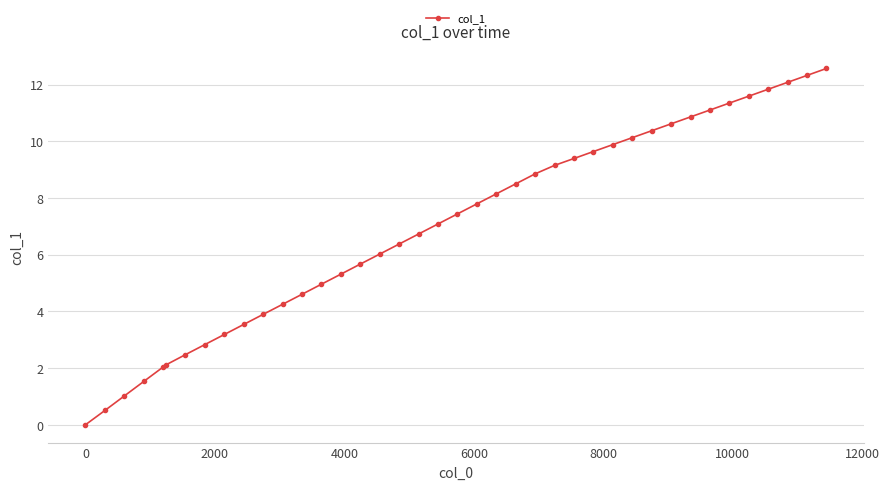

True or false: there are more than 2 points higher than both neighbors.

False